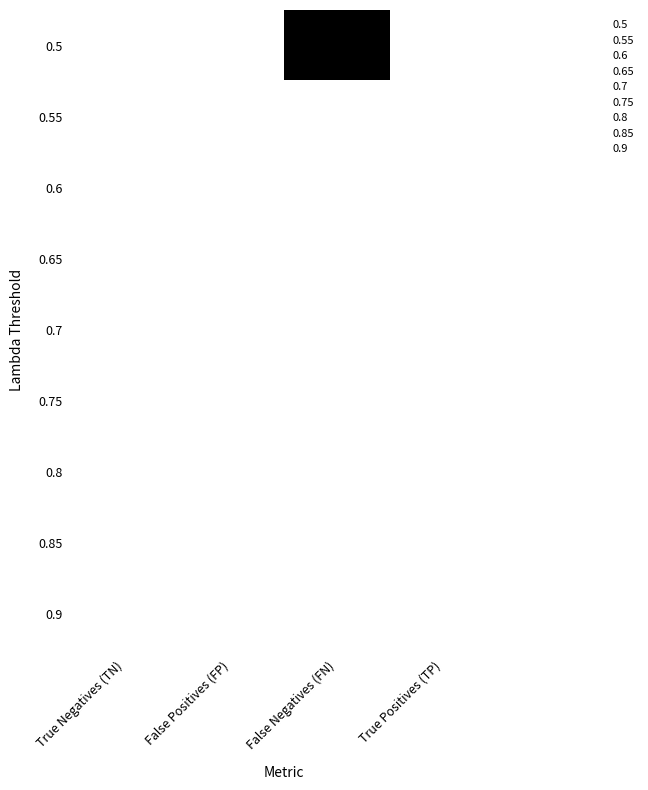

Reading right to left, extract all data points from this chart.

0.5: True Positives (TP)=0	False Negatives (FN)=1	False Positives (FP)=0	True Negatives (TN)=0
0.55: True Positives (TP)=0	False Negatives (FN)=0	False Positives (FP)=0	True Negatives (TN)=0
0.6: True Positives (TP)=0	False Negatives (FN)=0	False Positives (FP)=0	True Negatives (TN)=0
0.65: True Positives (TP)=0	False Negatives (FN)=0	False Positives (FP)=0	True Negatives (TN)=0
0.7: True Positives (TP)=0	False Negatives (FN)=0	False Positives (FP)=0	True Negatives (TN)=0
0.75: True Positives (TP)=0	False Negatives (FN)=0	False Positives (FP)=0	True Negatives (TN)=0
0.8: True Positives (TP)=0	False Negatives (FN)=0	False Positives (FP)=0	True Negatives (TN)=0
0.85: True Positives (TP)=0	False Negatives (FN)=0	False Positives (FP)=0	True Negatives (TN)=0
0.9: True Positives (TP)=0	False Negatives (FN)=0	False Positives (FP)=0	True Negatives (TN)=0